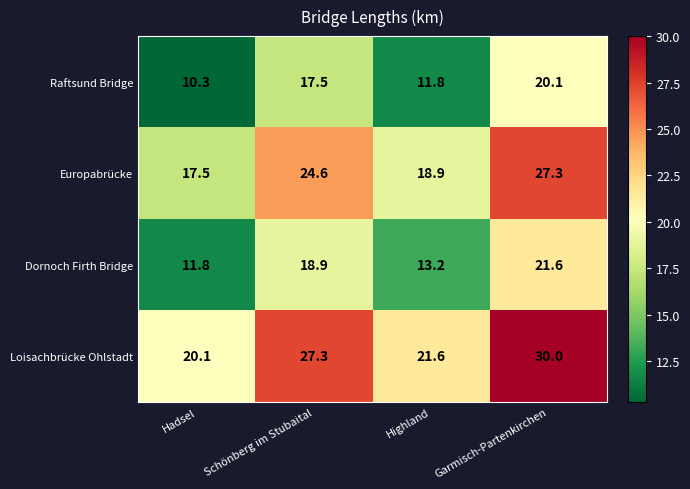

Reading left to right, list all the values displayed in this chart.

Raftsund Bridge: 10.3	17.5	11.8	20.1
Europabrücke: 17.5	24.6	18.9	27.3
Dornoch Firth Bridge: 11.8	18.9	13.2	21.6
Loisachbrücke Ohlstadt: 20.1	27.3	21.6	30.0